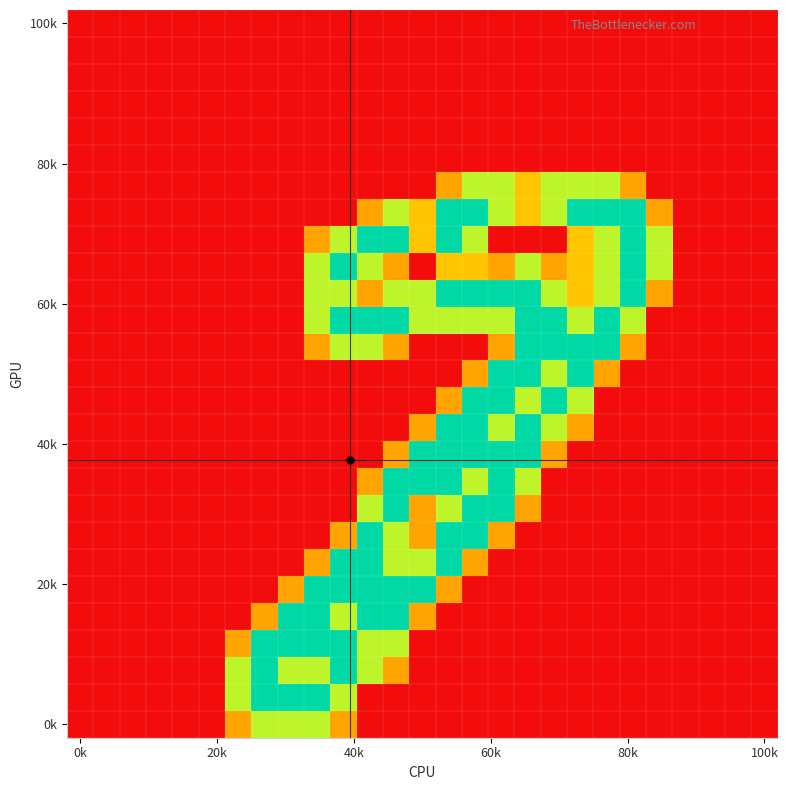

At which category is the sum across all series the highest?

12